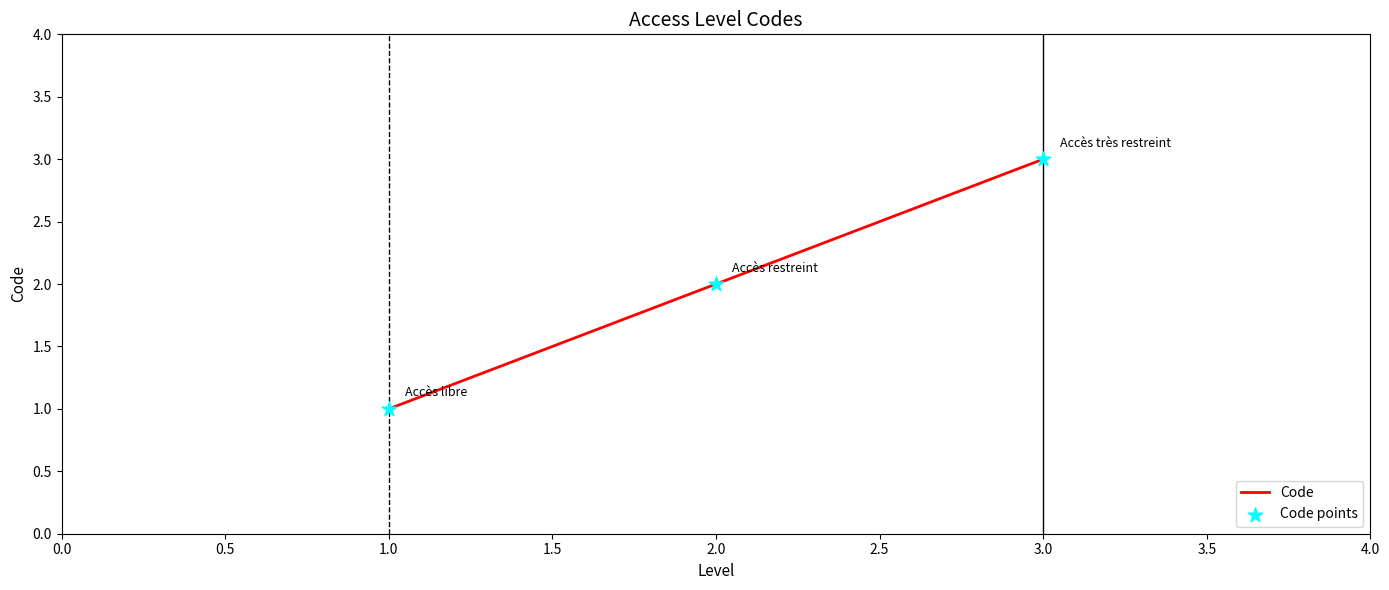

What is the change in value from 1.0 to 3.0?

+2